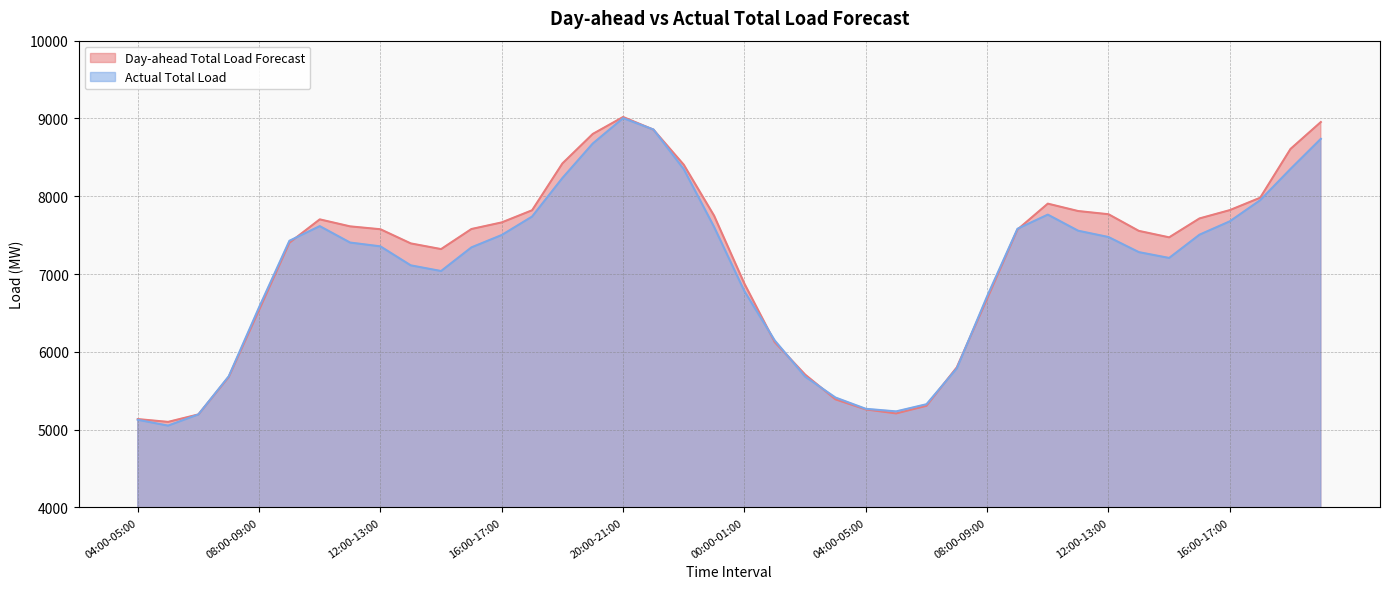

At which label does Actual Total Load reach its peak?

20:00-21:00